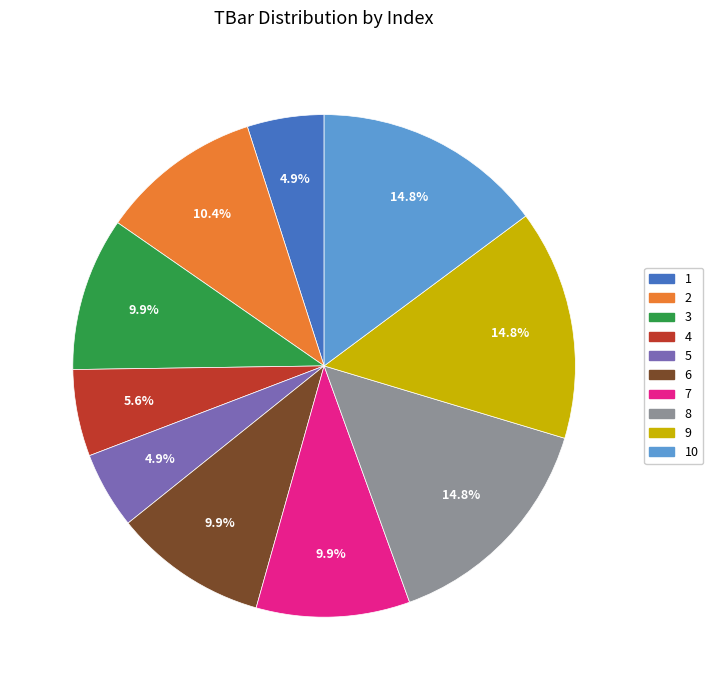

To the nearest percent, what is the difference between the 6 and 8 slice percentages?

5%